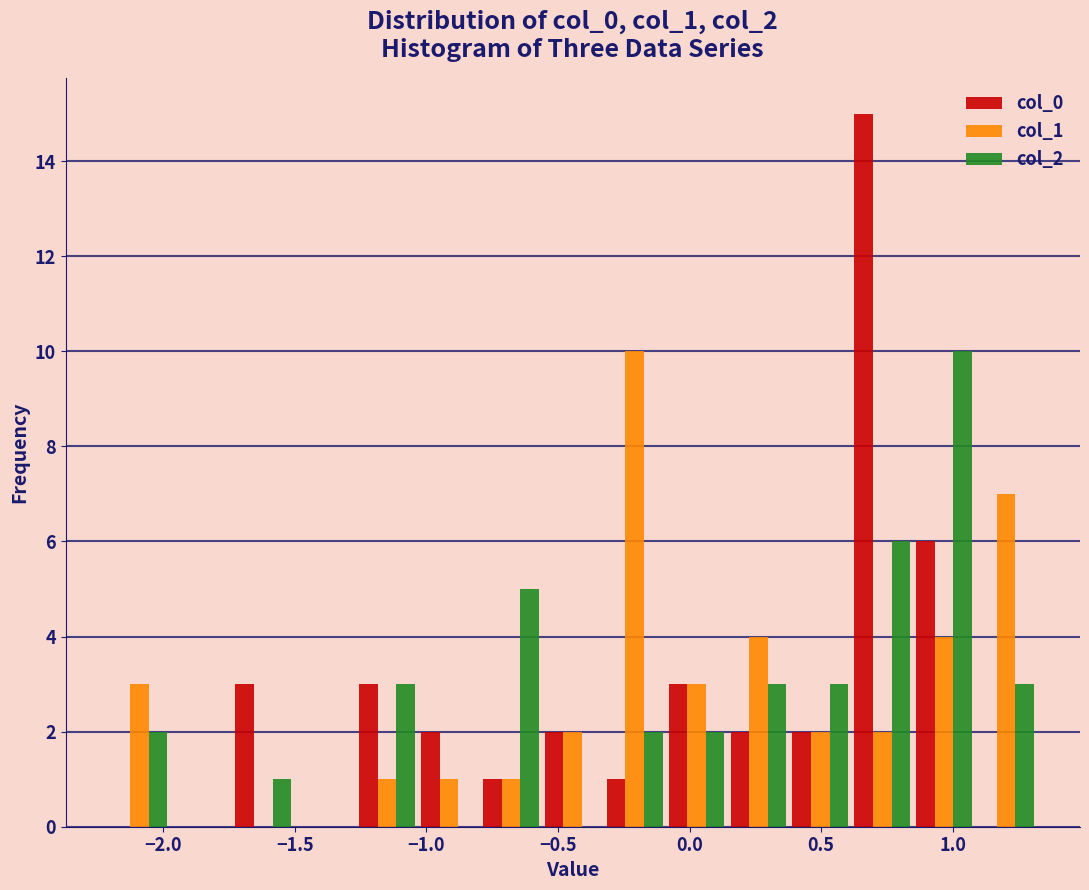

In the col_2 series, which range on the x-axis has the tallest bar?

0.85 to 1.10